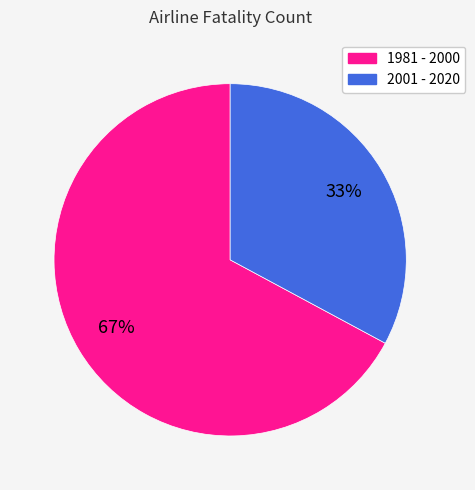

Is the sum of 2001 - 2020 and 1981 - 2000 greater than half?

Yes